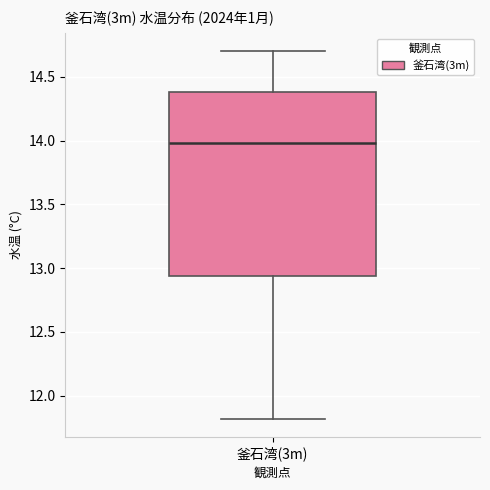

Where is the lower edge of the box for 釜石湾(3m) on the y-axis? The values are not printed on the chart, so give them approximately, as read against the axis.

12.95